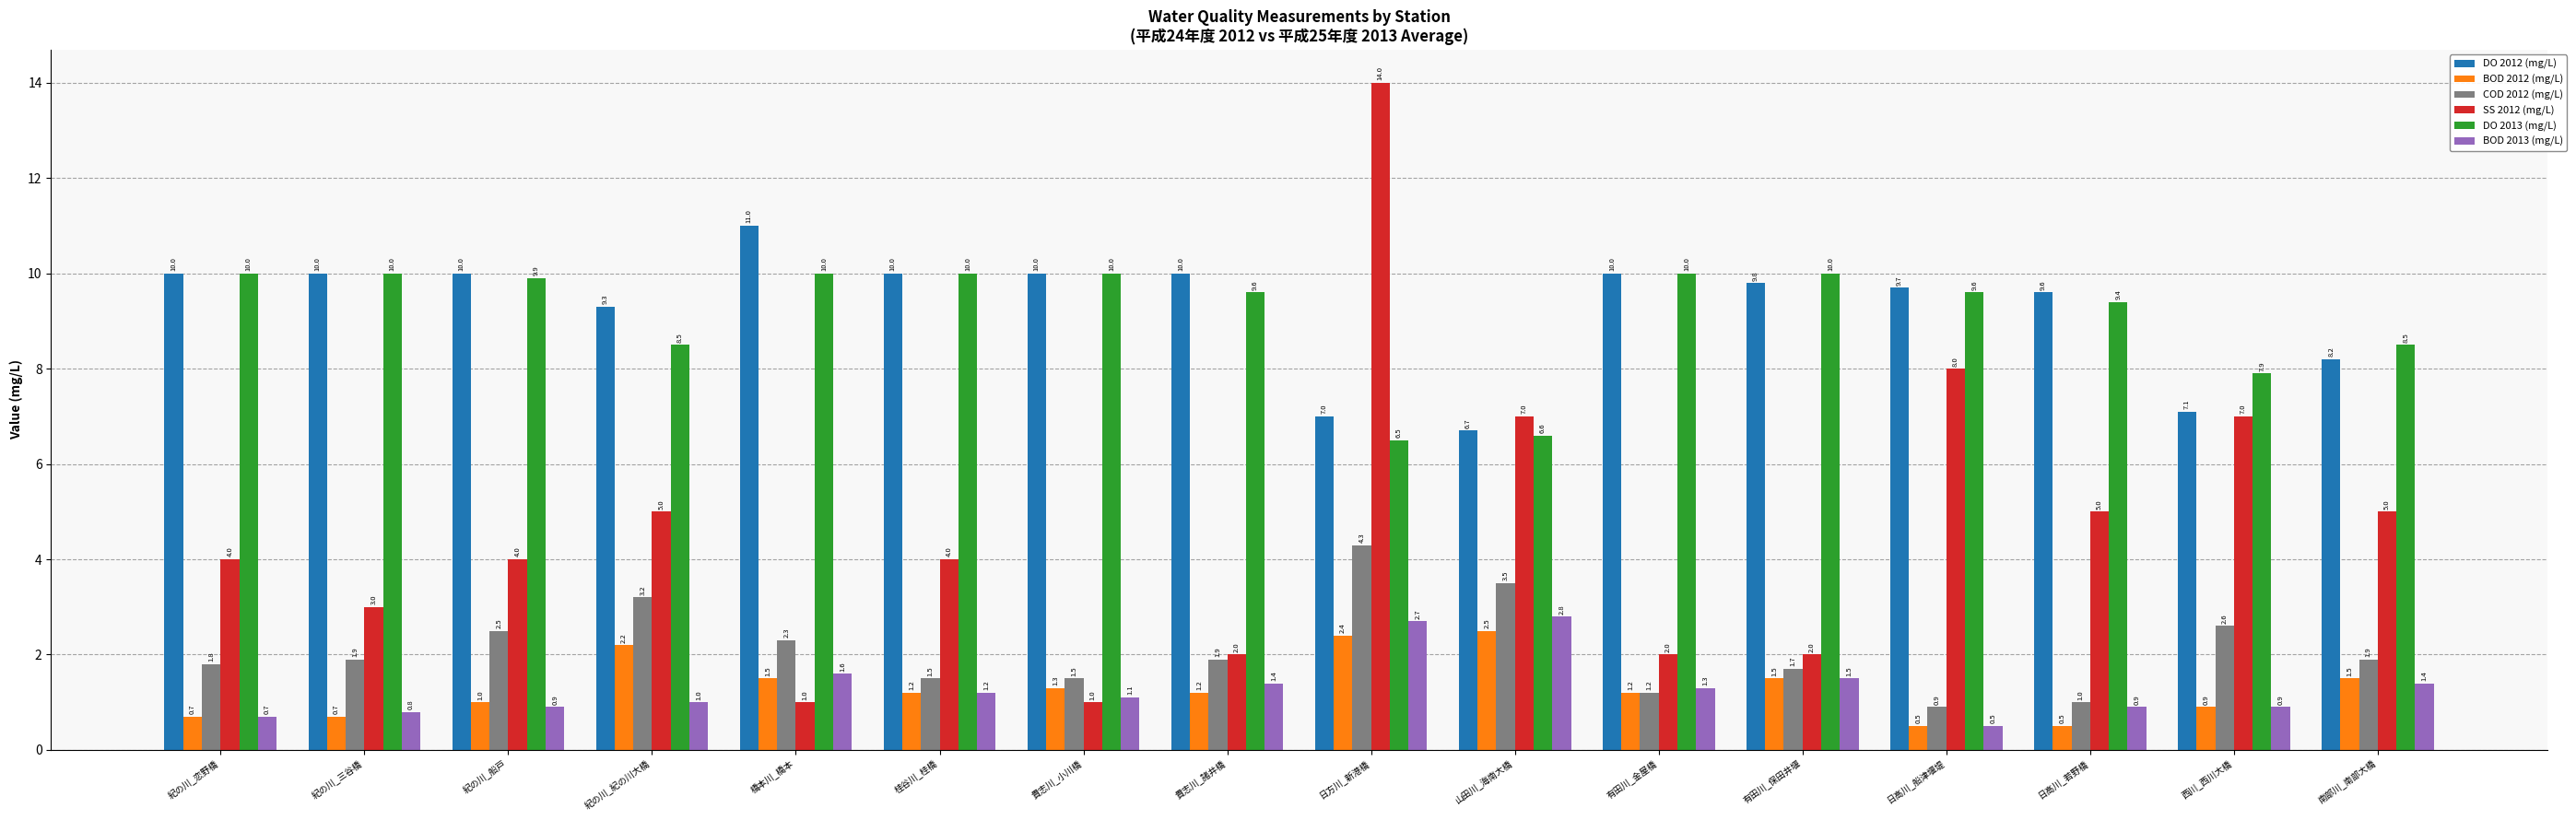

What is the highest value of the BOD 2013 (mg/L) series?

2.8